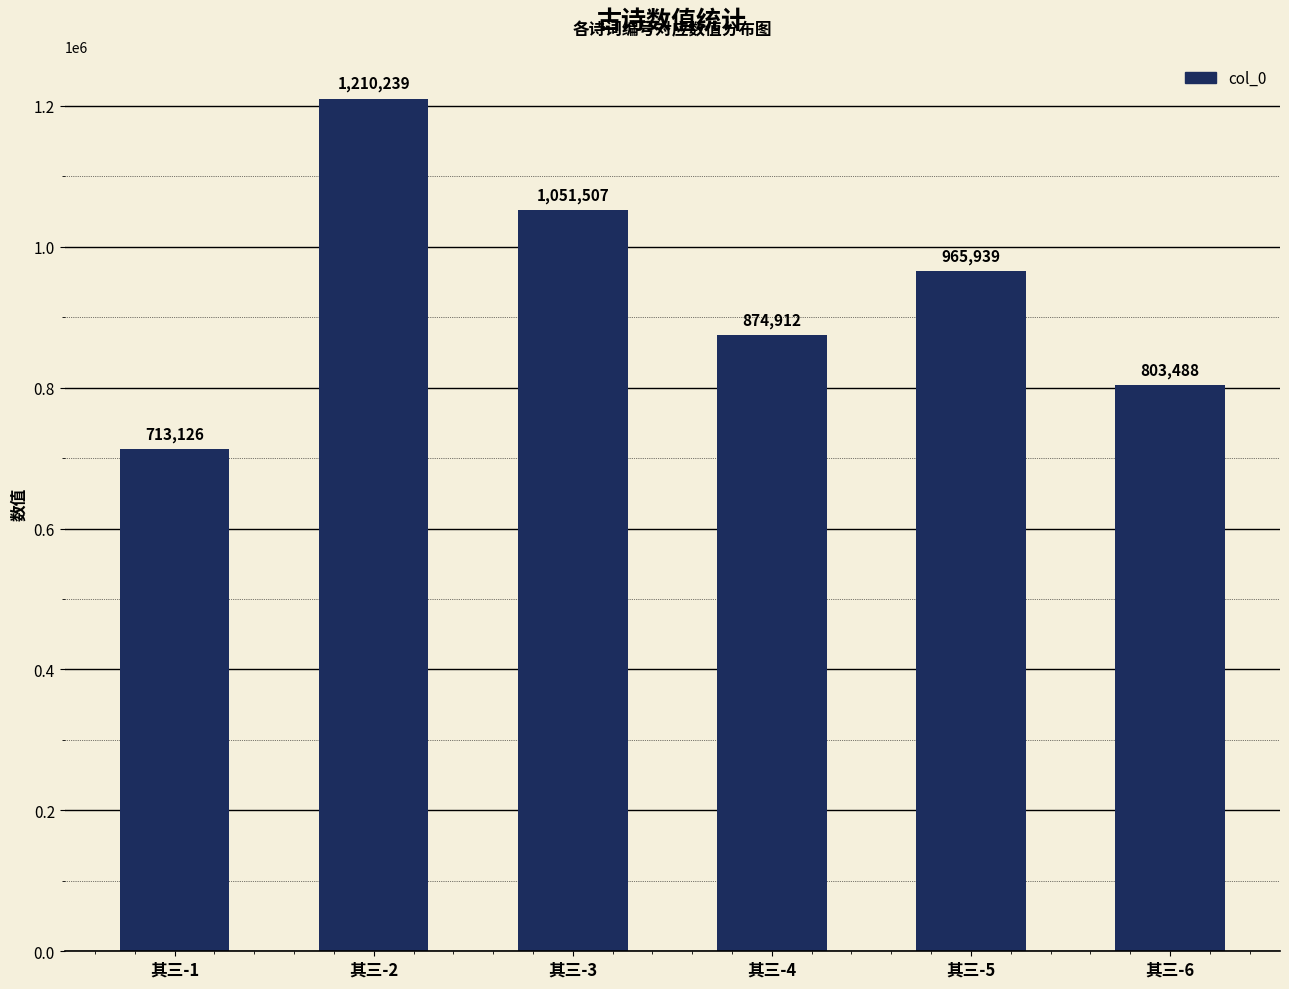

Which category has the highest value across all series?

其三-2